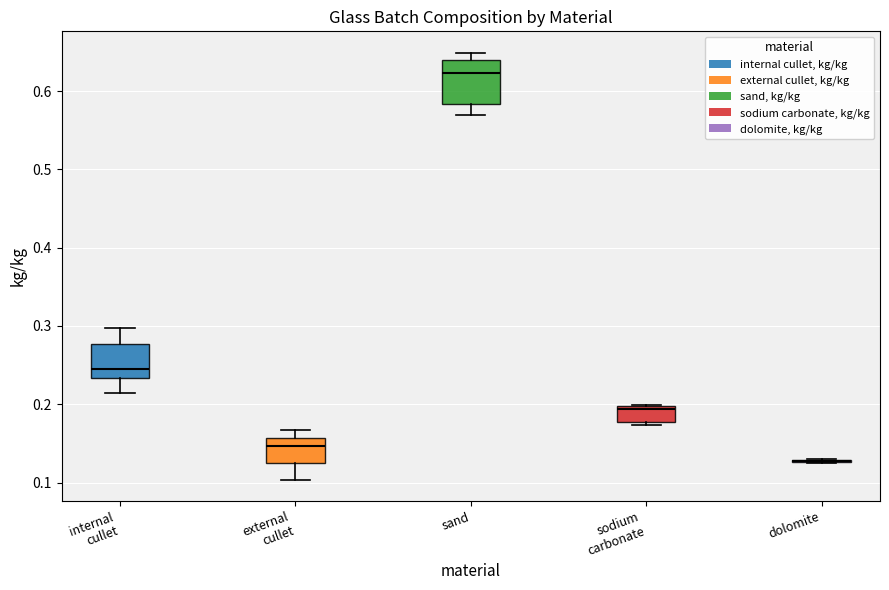

Reading left to right, read every box against the y-axis: the position of its median line, the range the box covers, and the ends of its whiskers. The values are not printed on the chart, so give them approximately, as read against the axis.

internal cullet: median 0.24, box 0.23 to 0.28, whiskers 0.21 to 0.30
external cullet: median 0.15, box 0.13 to 0.16, whiskers 0.10 to 0.17
sand: median 0.62, box 0.58 to 0.64, whiskers 0.57 to 0.65
sodium carbonate: median 0.19, box 0.18 to 0.20, whiskers 0.17 to 0.20
dolomite: box collapsed to a line at 0.13, whiskers 0.12 to 0.13